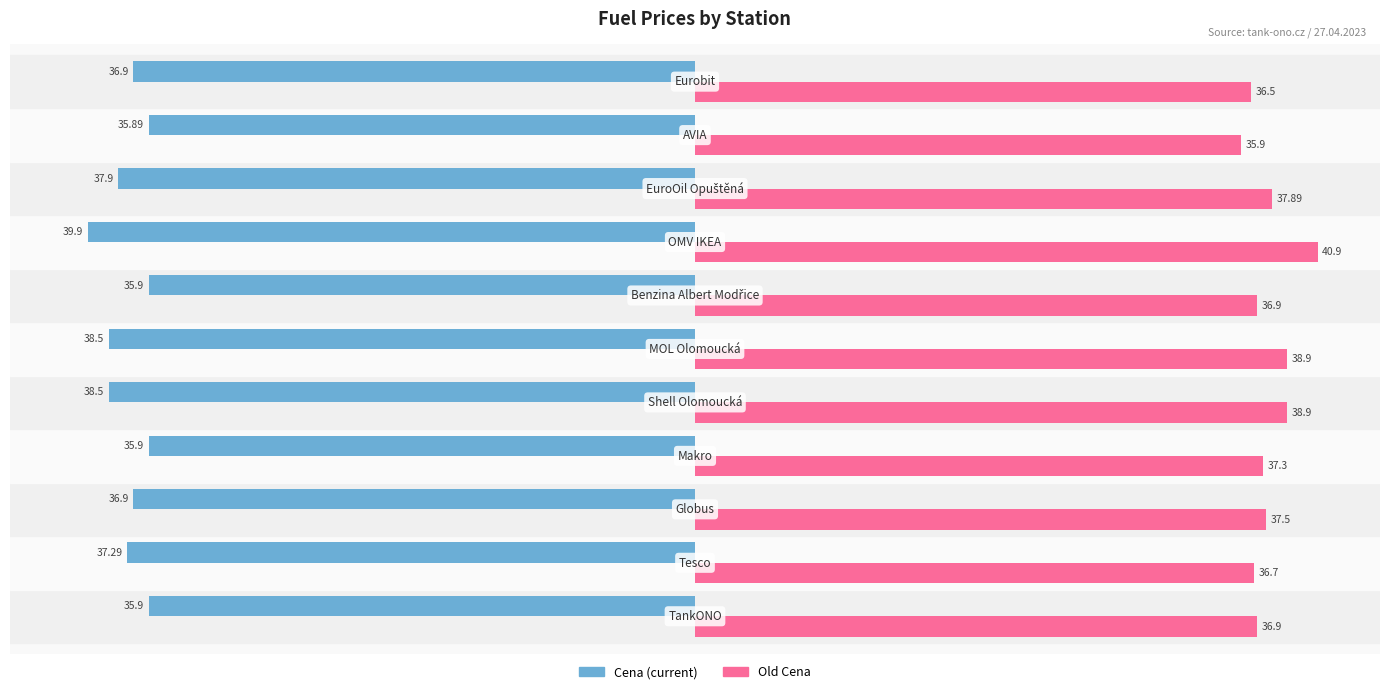

The value of Old Cena at 20 is 16.1. True or false?

False